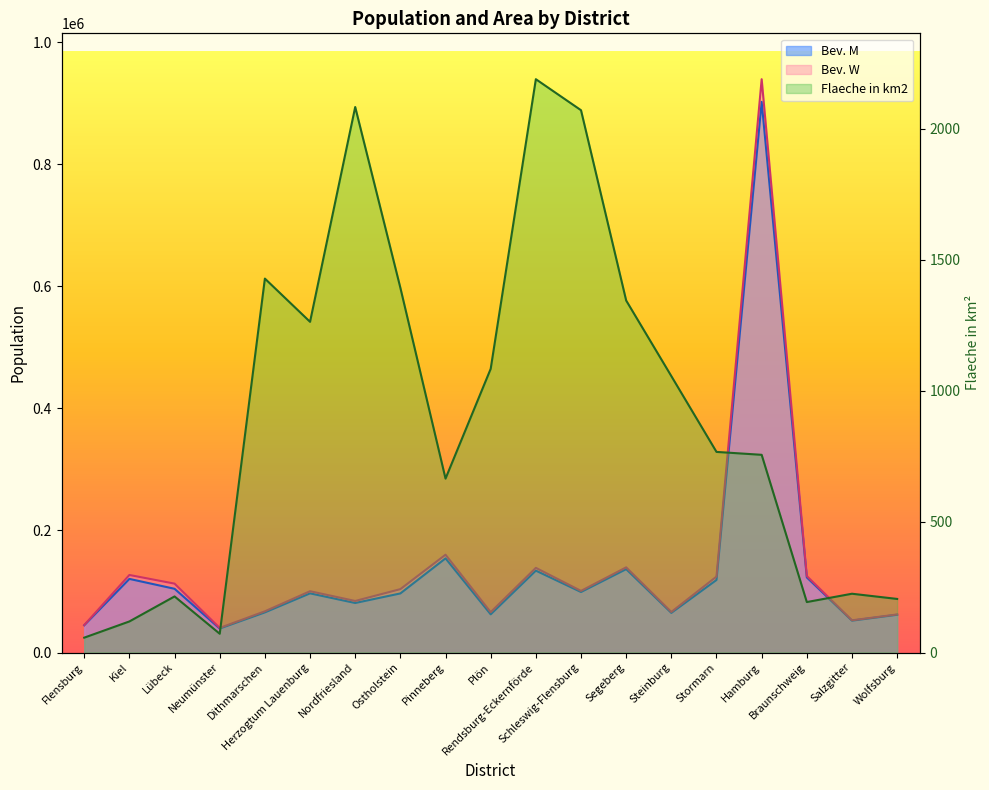

What is the label of the 11th point from the right?

Pinneberg